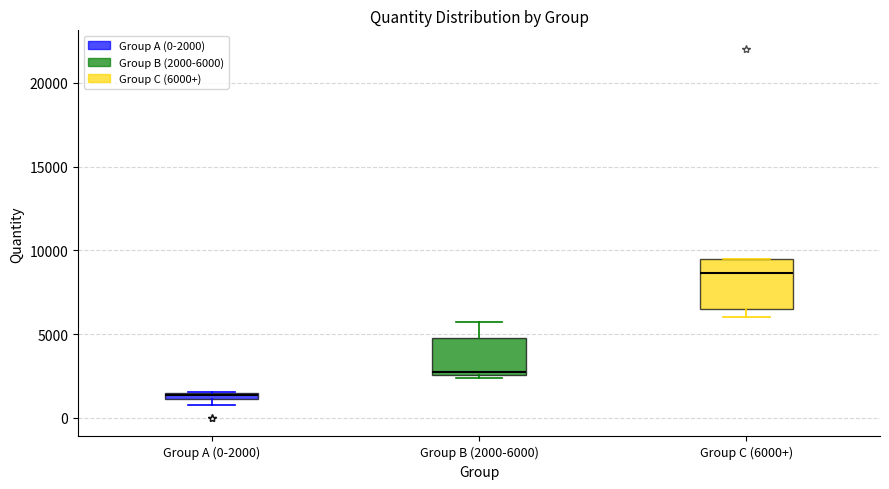

Where is the lower edge of the box for Group B (2000-6000) on the y-axis? The values are not printed on the chart, so give them approximately, as read against the axis.

2500